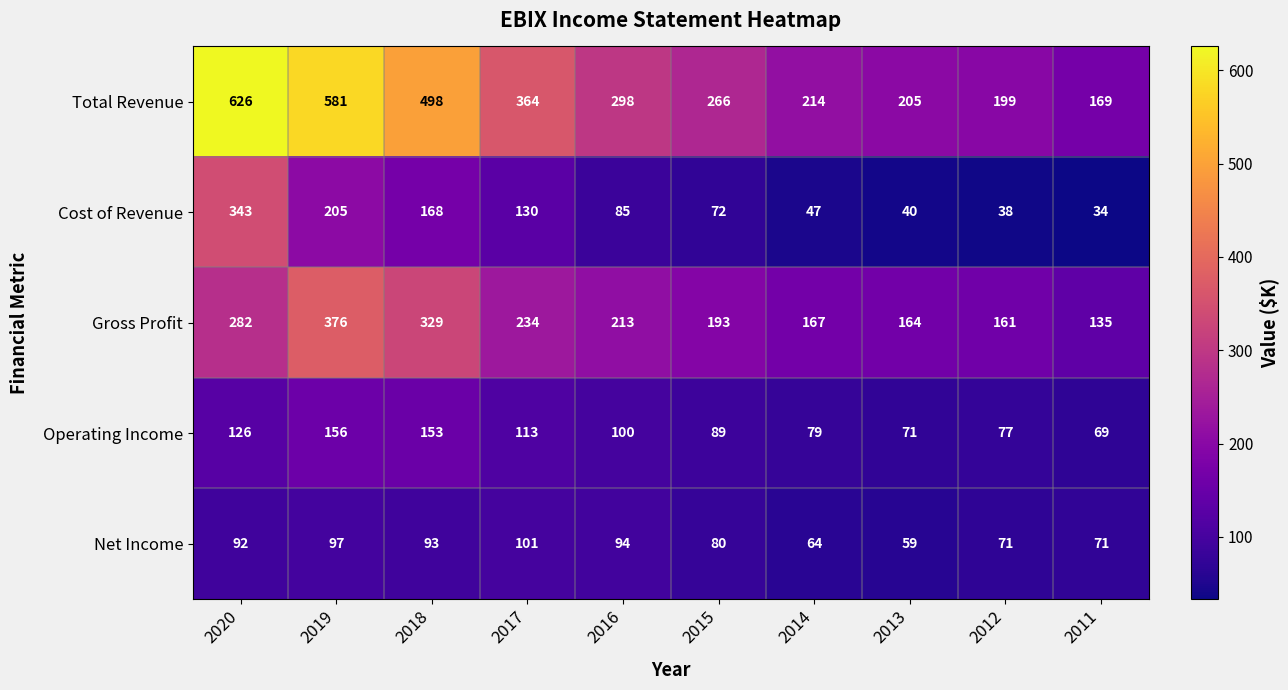

Which series has the largest range (max minus min)?

Total Revenue